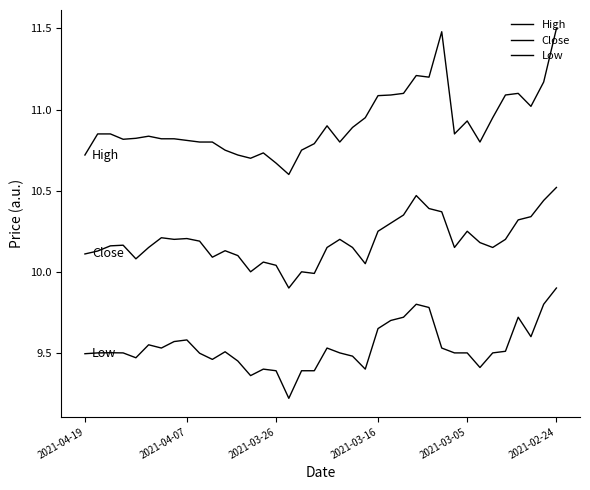

How many lines are shown in the chart?

3